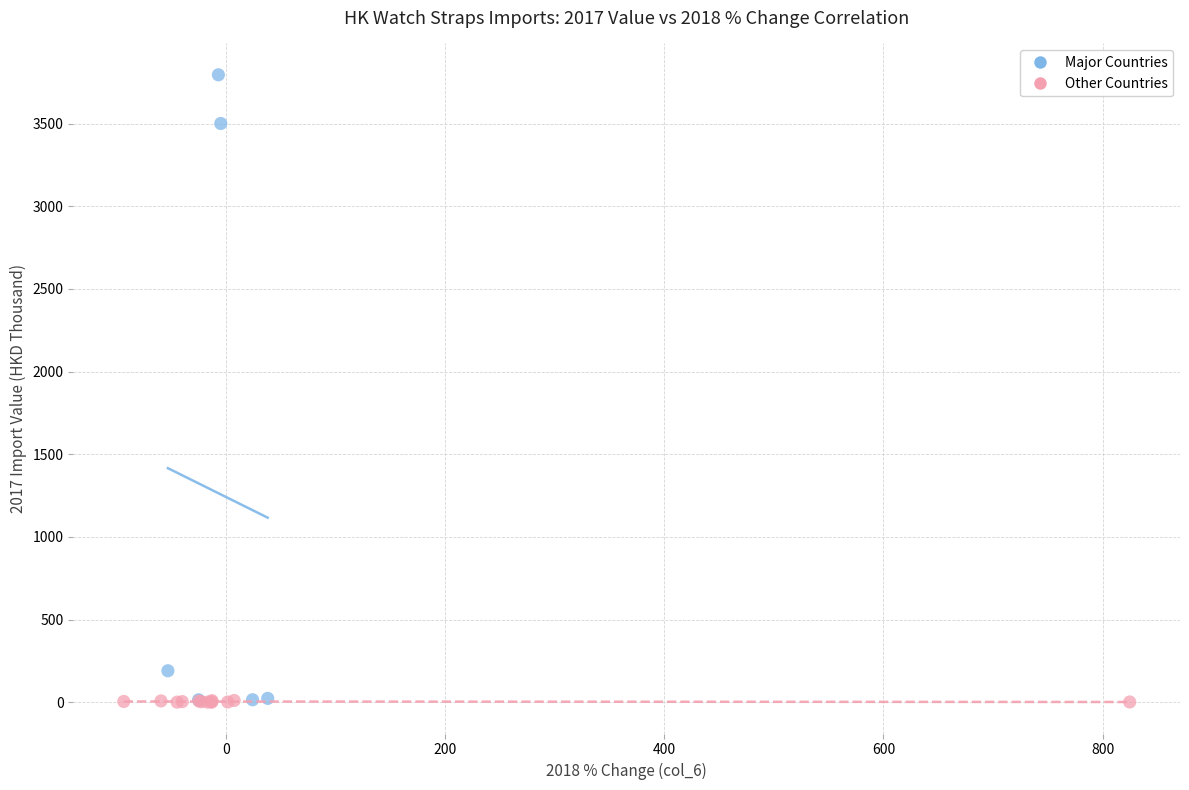

Which series contains the highest Y value?

Major Countries